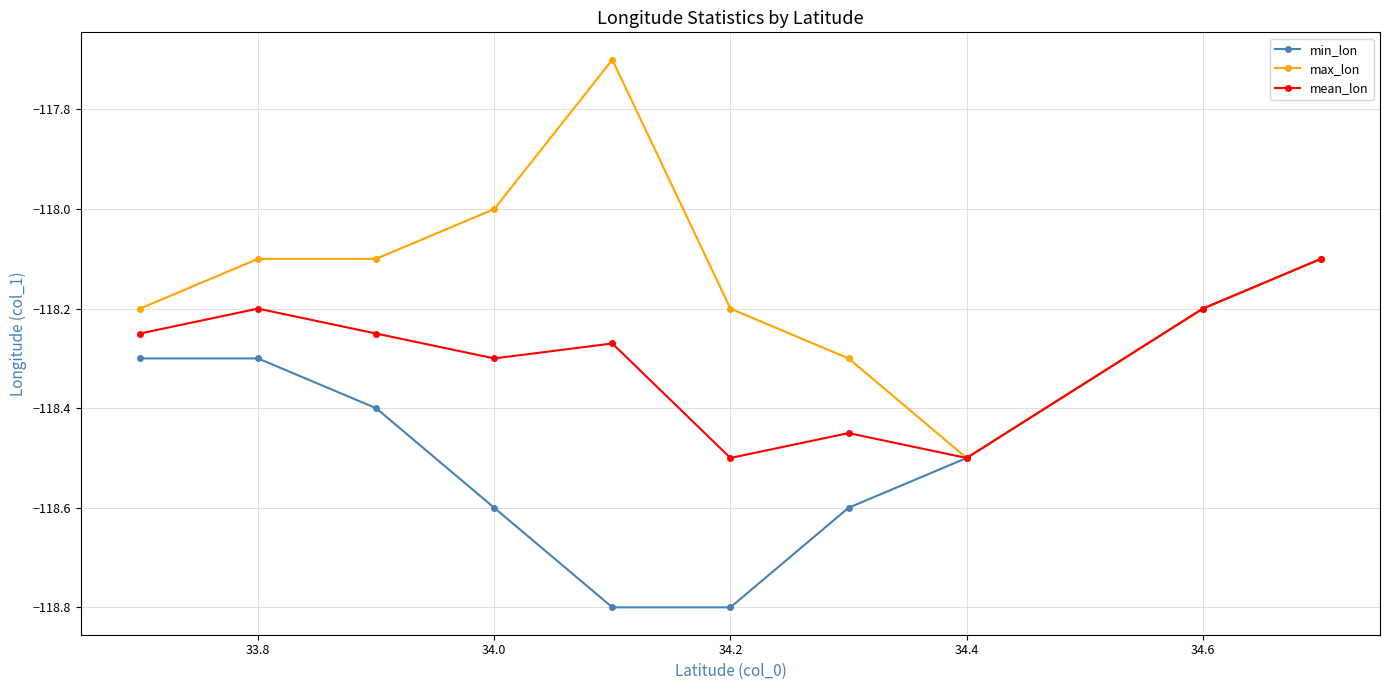

What is the highest value of the max_lon series?

-117.7